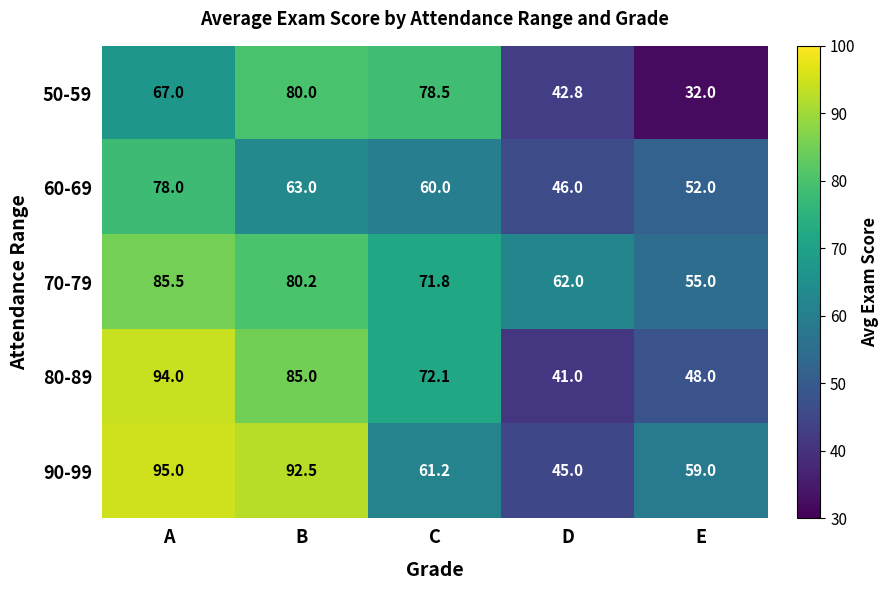

Reading left to right, list all the values displayed in this chart.

50-59: 67.0	80.0	78.5	42.8	32.0
60-69: 78.0	63.0	60.0	46.0	52.0
70-79: 85.5	80.2	71.8	62.0	55.0
80-89: 94.0	85.0	72.1	41.0	48.0
90-99: 95.0	92.5	61.2	45.0	59.0